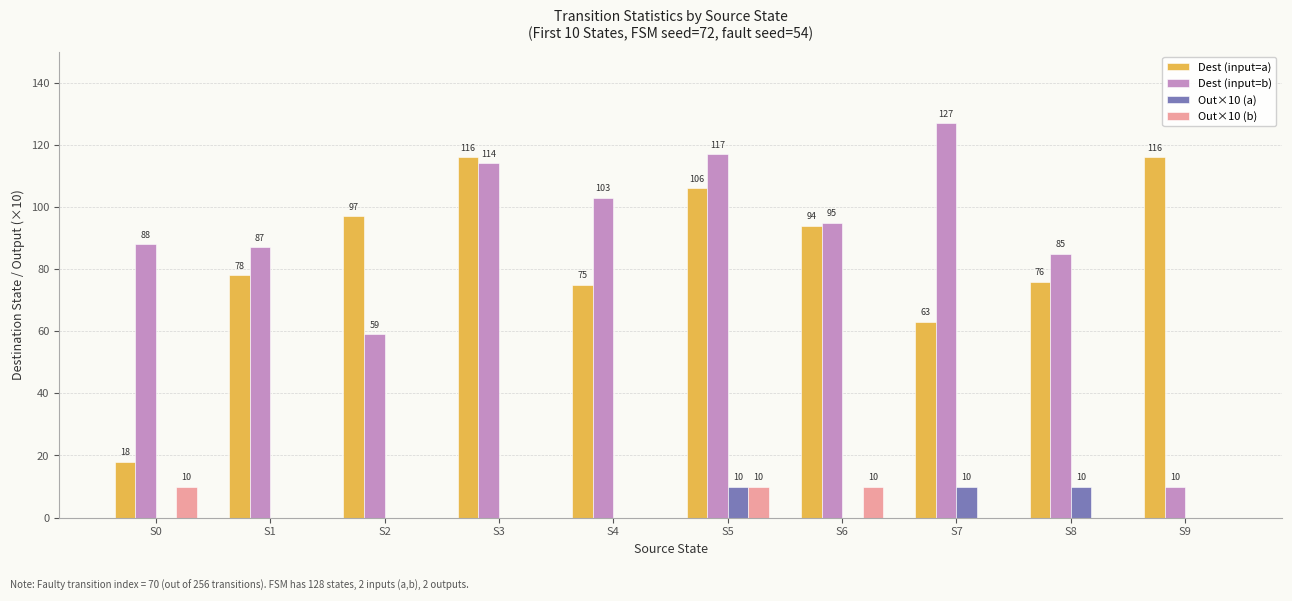

Reading left to right, extract all data points from this chart.

Dest (input=a): S0=18	S1=78	S2=97	S3=116	S4=75	S5=106	S6=94	S7=63	S8=76	S9=116
Dest (input=b): S0=88	S1=87	S2=59	S3=114	S4=103	S5=117	S6=95	S7=127	S8=85	S9=10
Out×10 (a): S0=0	S1=0	S2=0	S3=0	S4=0	S5=10	S6=0	S7=10	S8=10	S9=0
Out×10 (b): S0=10	S1=0	S2=0	S3=0	S4=0	S5=10	S6=10	S7=0	S8=0	S9=0